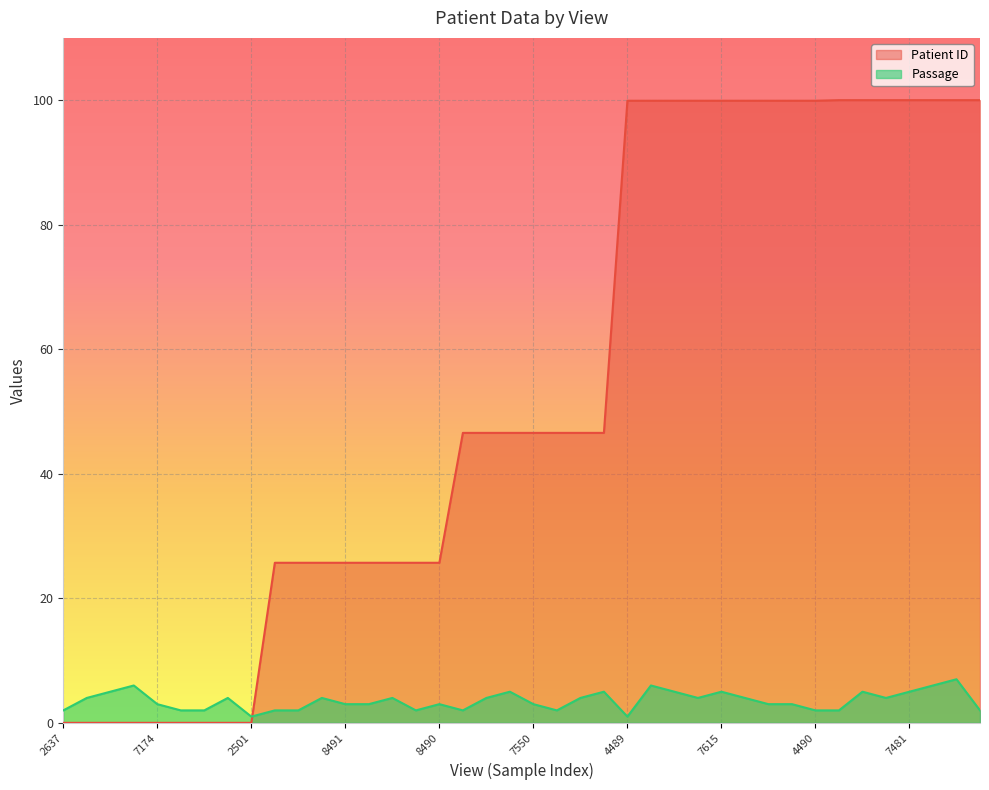

What is the value of the Patient ID point at the 11th from the left?

25.7